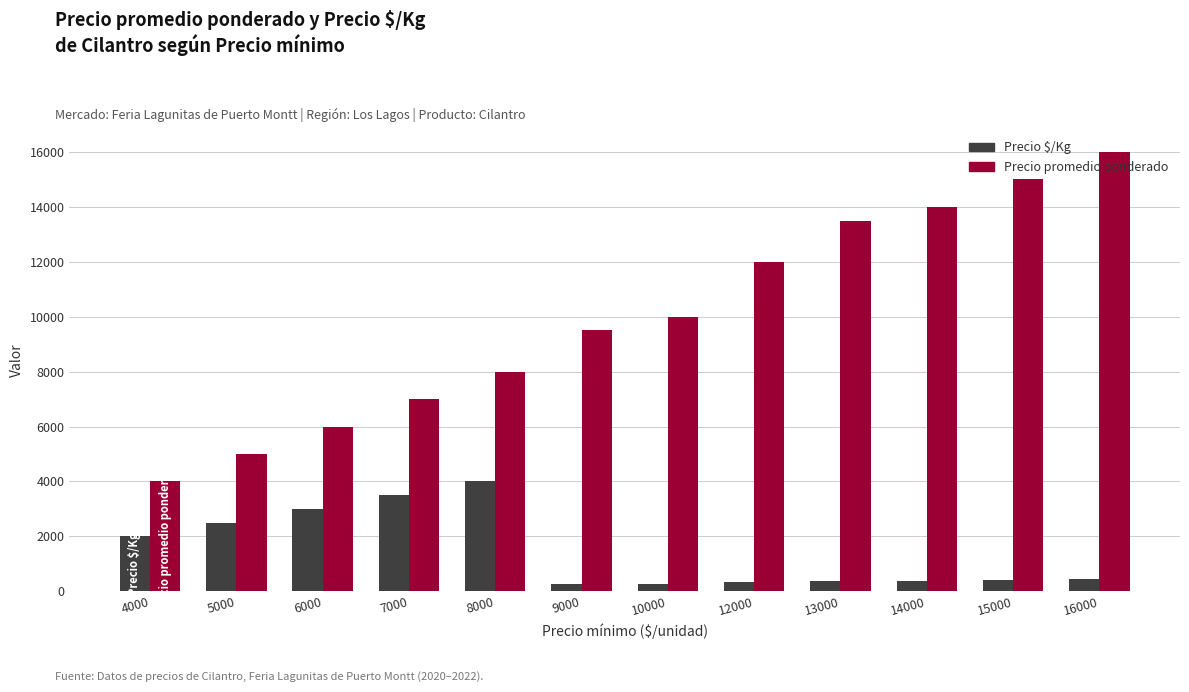

Which label corresponds to the largest value in the chart?

16000